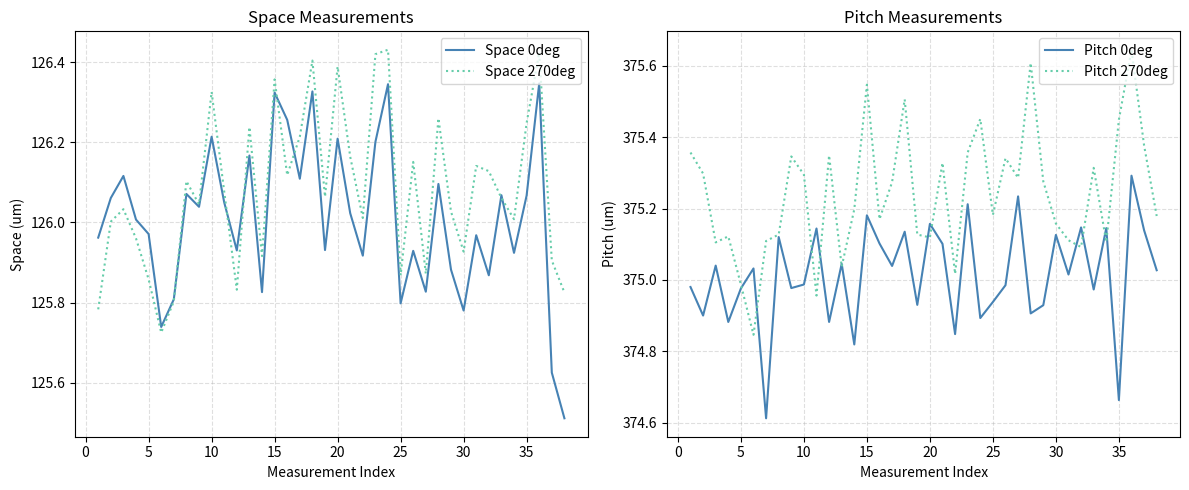

Reading left to right, transcribe all the data shown in this chart.

Space 0deg: 126.0	126.1	126.1	126.0	126.0	125.7	125.8	126.1	126.0	126.2	126.0	125.9	126.2	125.8	126.3	126.3	126.1	126.3	125.9	126.2	126.0	125.9	126.2	126.3	125.8	125.9	125.8	126.1	125.9	125.8	126.0	125.9	126.1	125.9	126.1	126.3	125.6	125.5
Space 270deg: 125.8	126.0	126.0	126.0	125.9	125.7	125.8	126.1	126.0	126.3	126.1	125.8	126.2	125.9	126.4	126.1	126.2	126.4	126.1	126.4	126.2	126.0	126.4	126.4	125.9	126.2	125.9	126.3	126.0	125.9	126.1	126.1	126.1	126.0	126.2	126.4	125.9	125.8
Pitch 0deg: 375.0	374.9	375.0	374.9	375.0	375.0	374.6	375.1	375.0	375.0	375.1	374.9	375.0	374.8	375.2	375.1	375.0	375.1	374.9	375.2	375.1	374.8	375.2	374.9	374.9	375.0	375.2	374.9	374.9	375.1	375.0	375.1	375.0	375.1	374.7	375.3	375.1	375.0
Pitch 270deg: 375.4	375.3	375.1	375.1	375.0	374.8	375.1	375.1	375.3	375.3	375.0	375.3	375.0	375.2	375.5	375.2	375.3	375.5	375.1	375.1	375.3	375.0	375.4	375.5	375.2	375.3	375.3	375.6	375.3	375.2	375.1	375.1	375.3	375.1	375.4	375.6	375.4	375.2